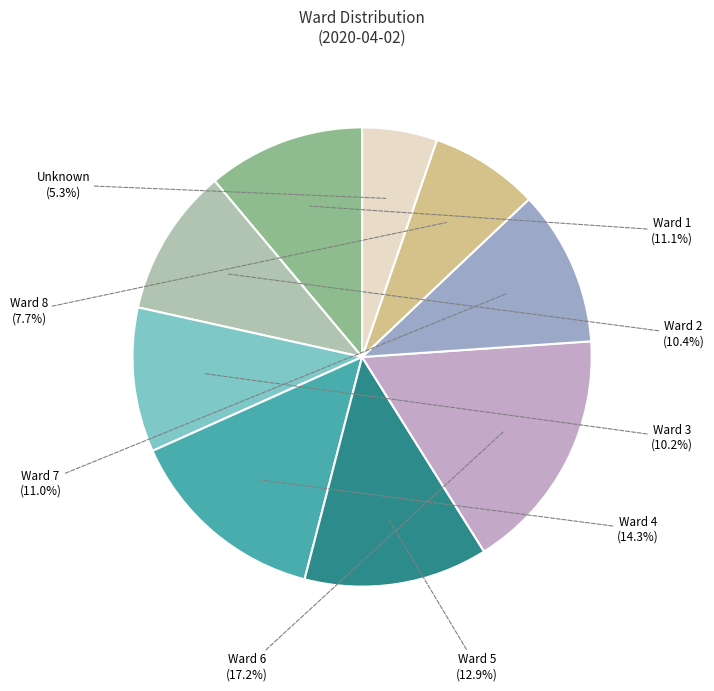

How many slices are in this pie chart?

9